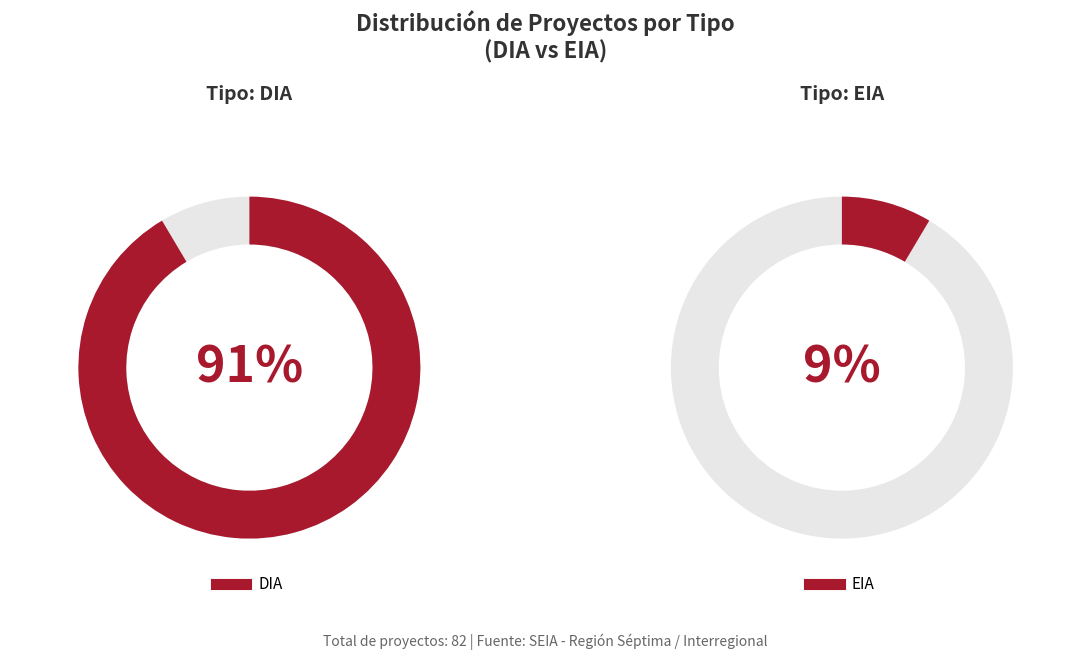

What percentage is the DIA slice, to the nearest percent?

91%